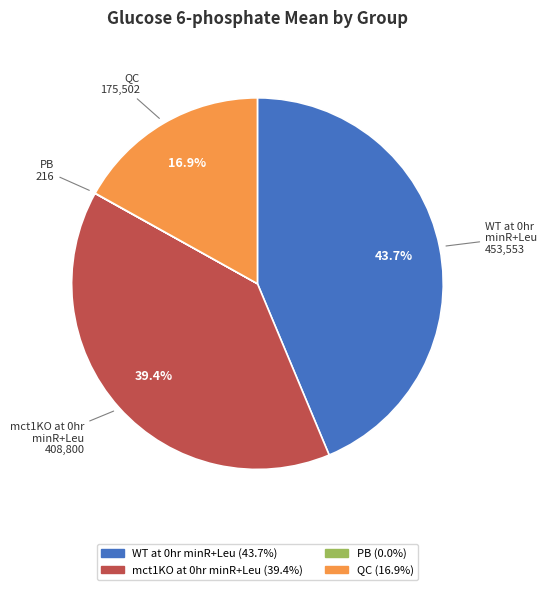

What portion of the pie excludes QC?

83.1%